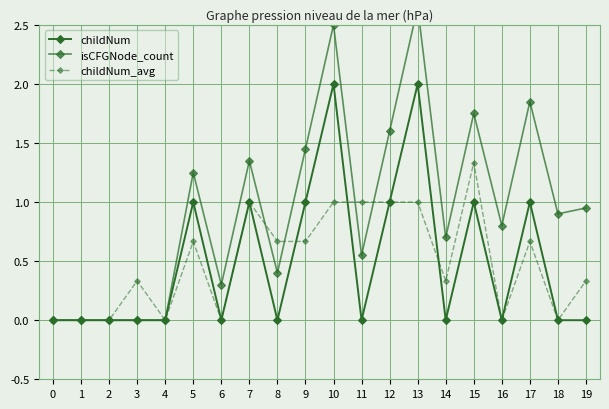

What is the value of the isCFGNode_count point at the 20th from the left?

1.0